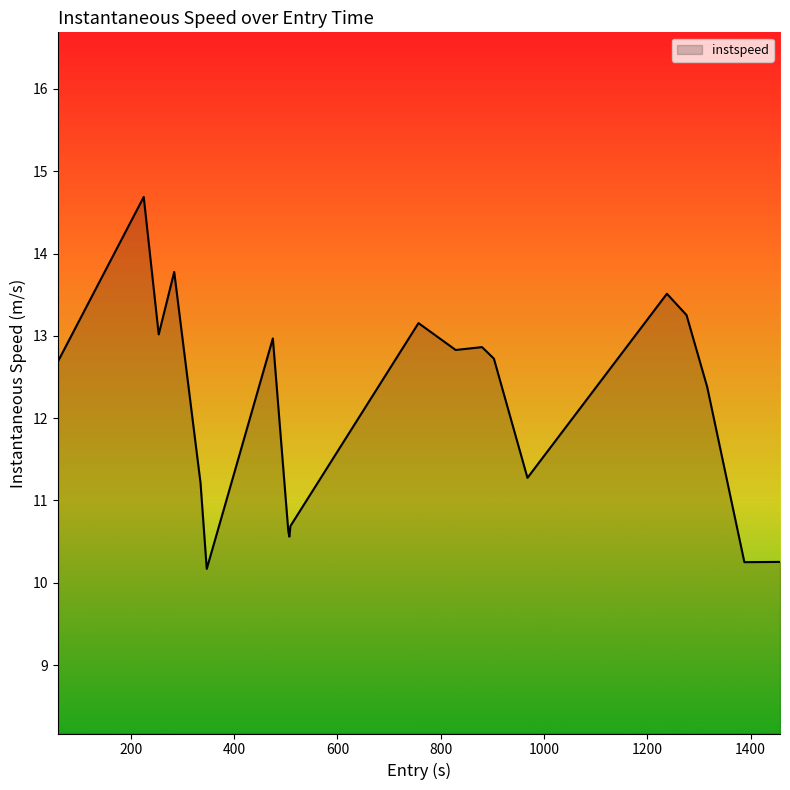

What is the difference between the maximum and minimum values?

4.5